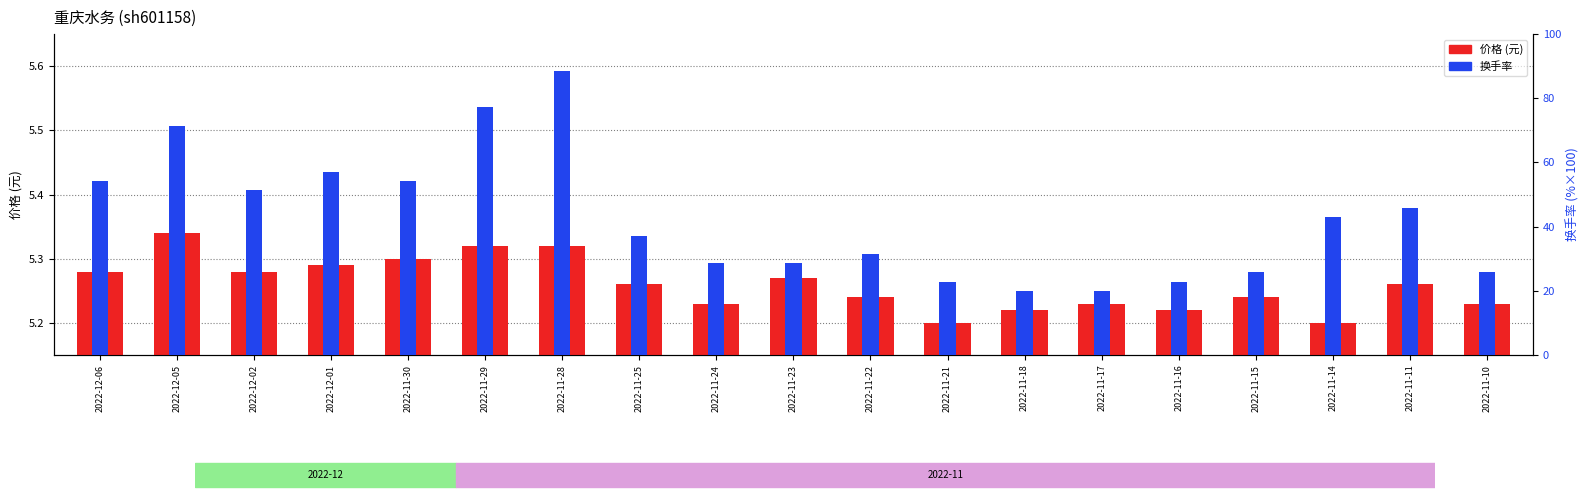

How many bars are there in total?

38